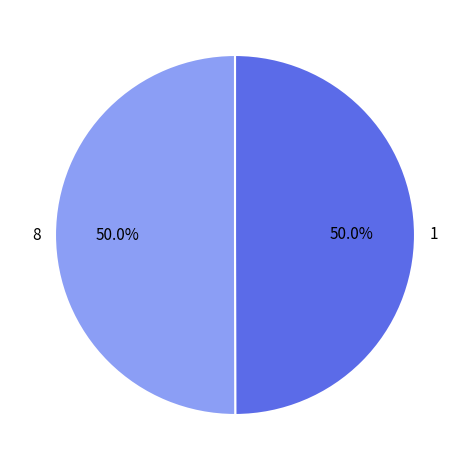

What percentage is NOT represented by 8?

50.0%